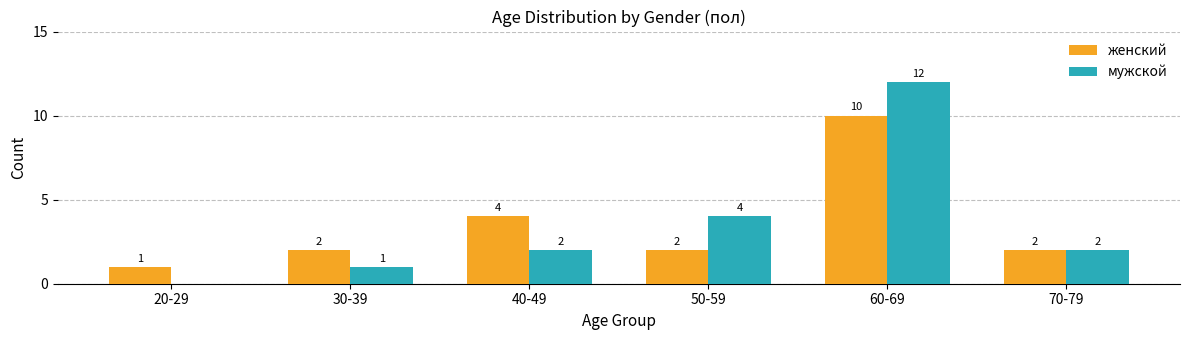

What is the sum of the мужской values at 30-39 and 50-59?

5